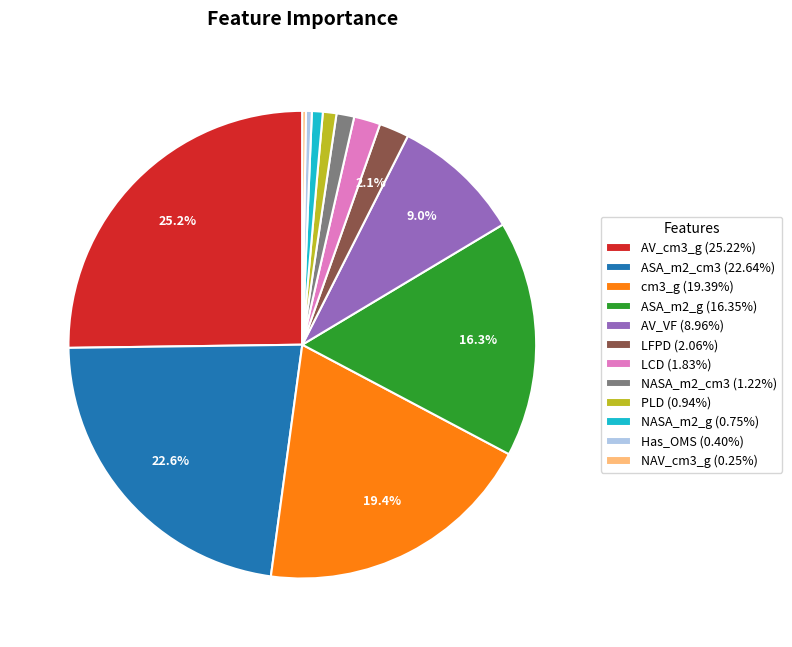

Does ASA_m2_g represent more than half of the total?

No